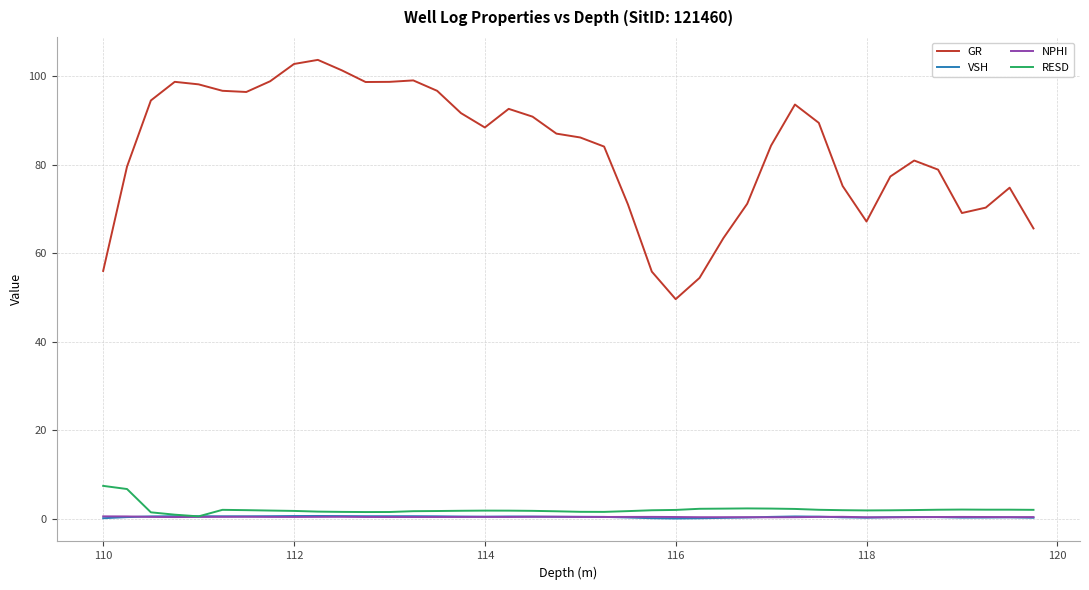

Which series has the largest total across all categories?

GR